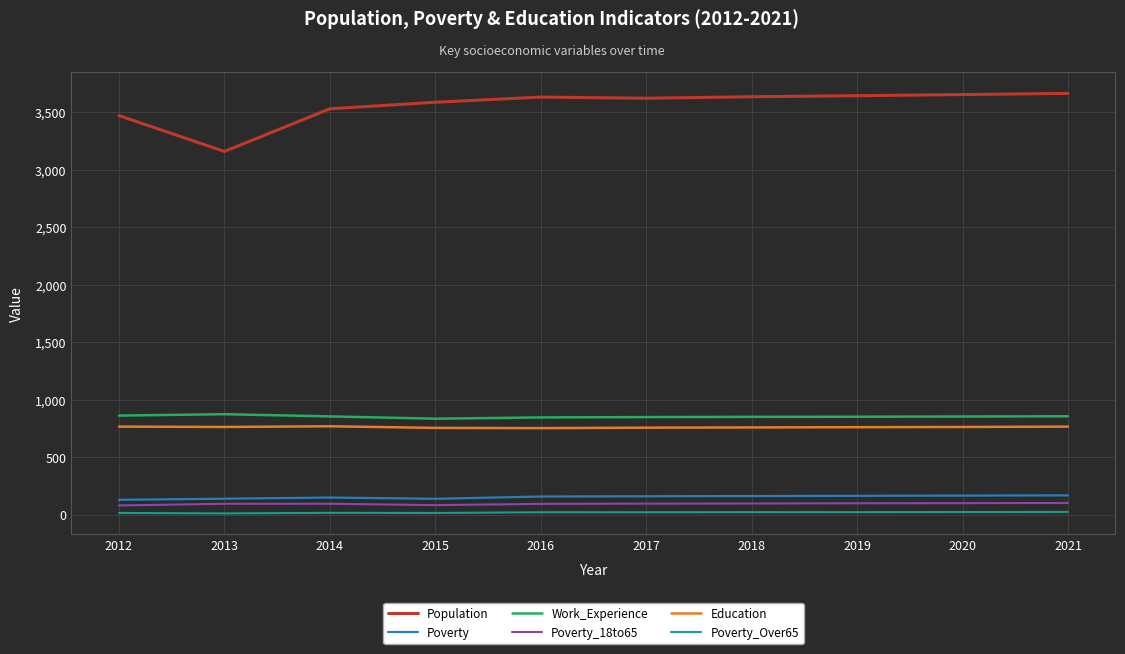

The value of Education at 2020 is 260. True or false?

False